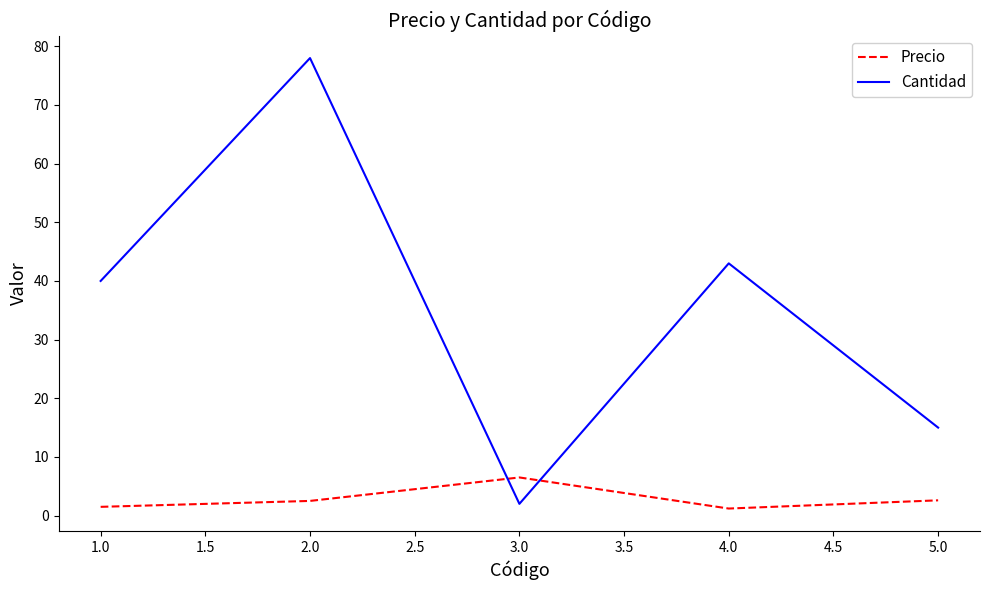

List the series in order of their peak value, lowest first.

Precio, Cantidad